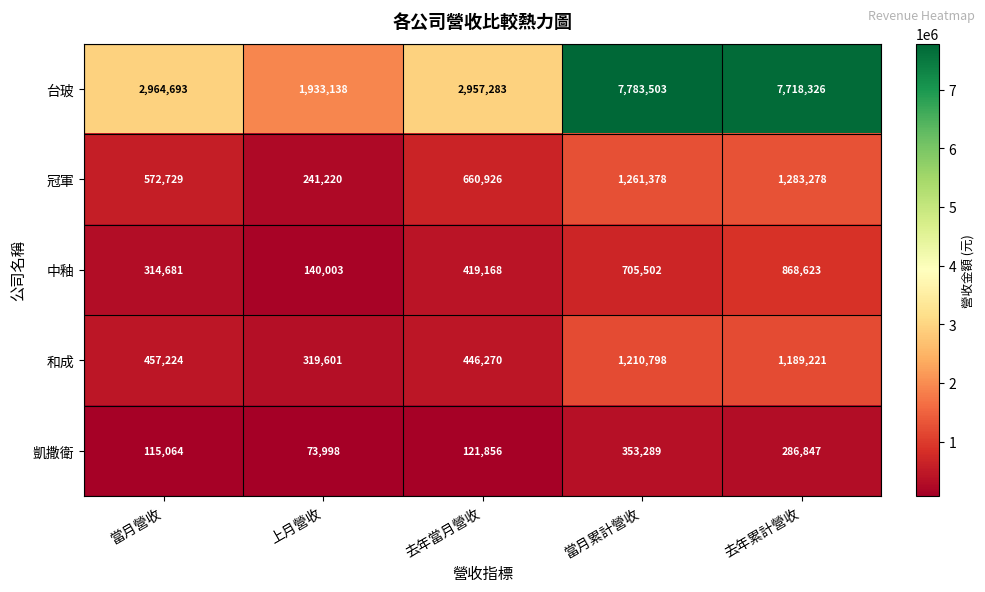

What is the difference between the maximum and minimum values in the 冠軍 series?

1042058